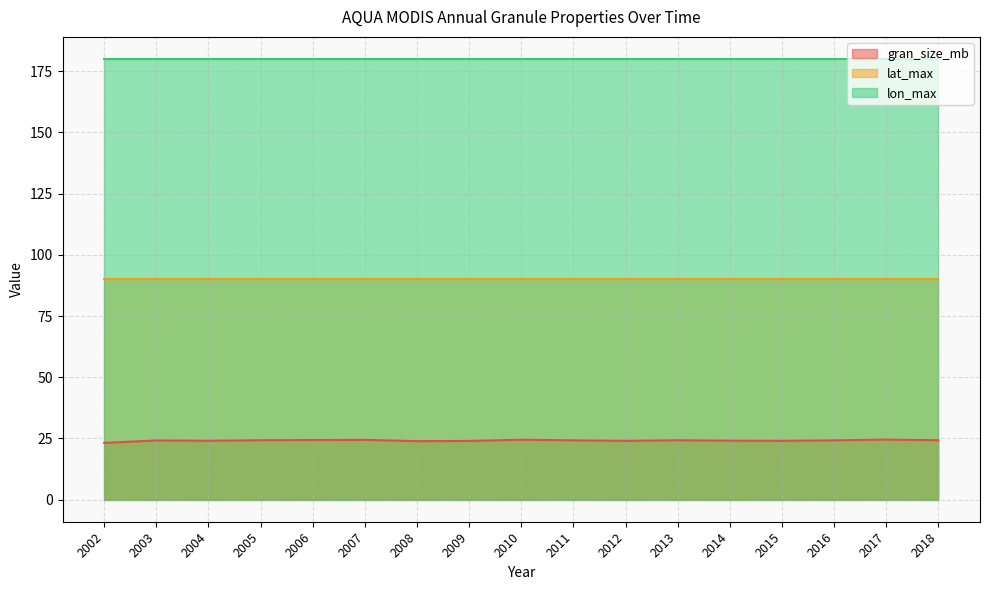

What is the minimum value for lat_max?

90.0